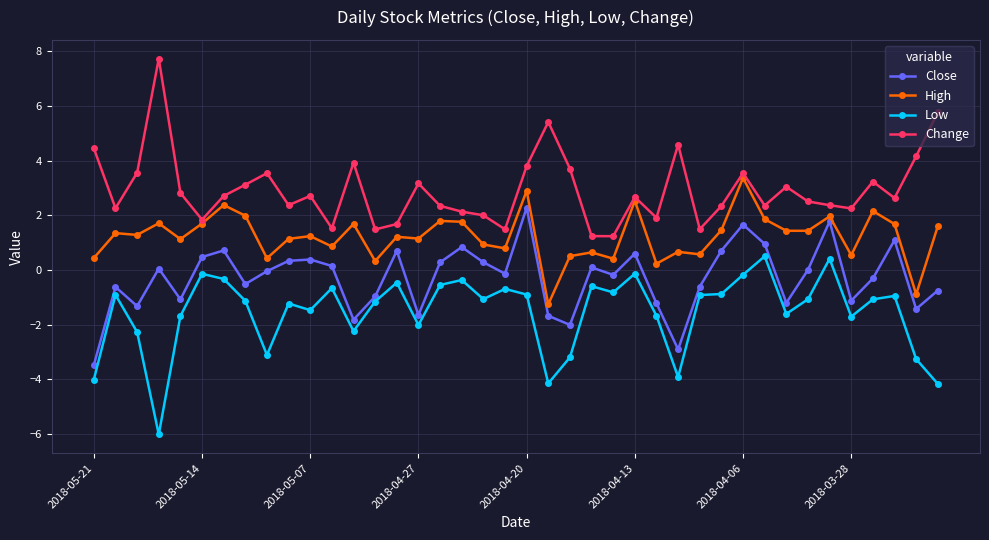

What is the highest value of the High series?

3.4